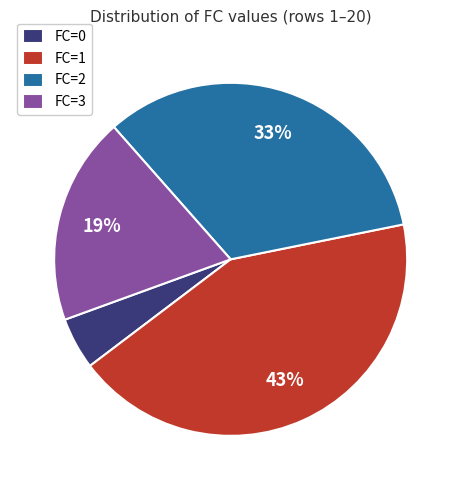

Does FC=1 represent more than half of the total?

No